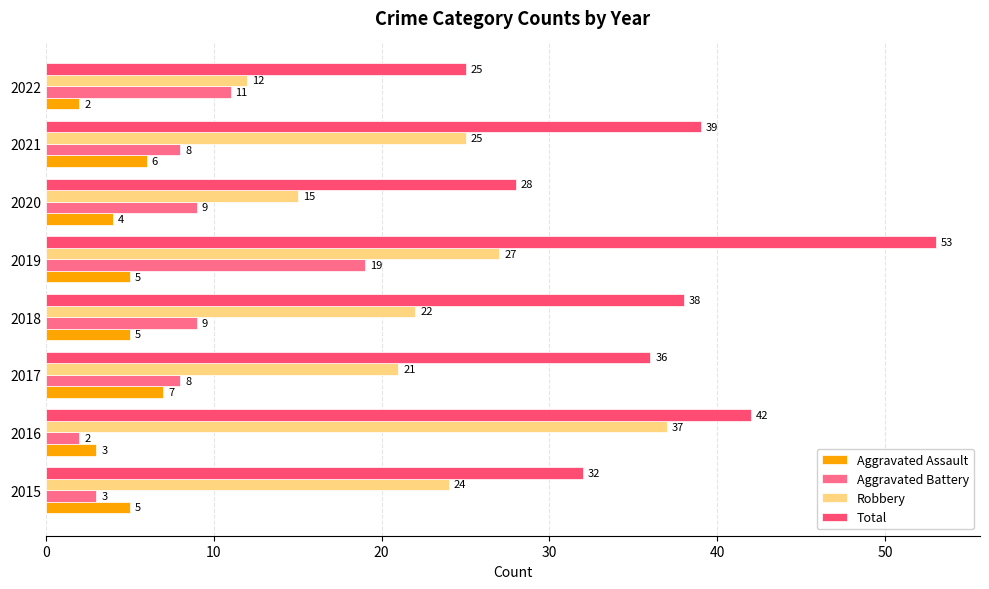

How many distinct data groups are displayed?

4